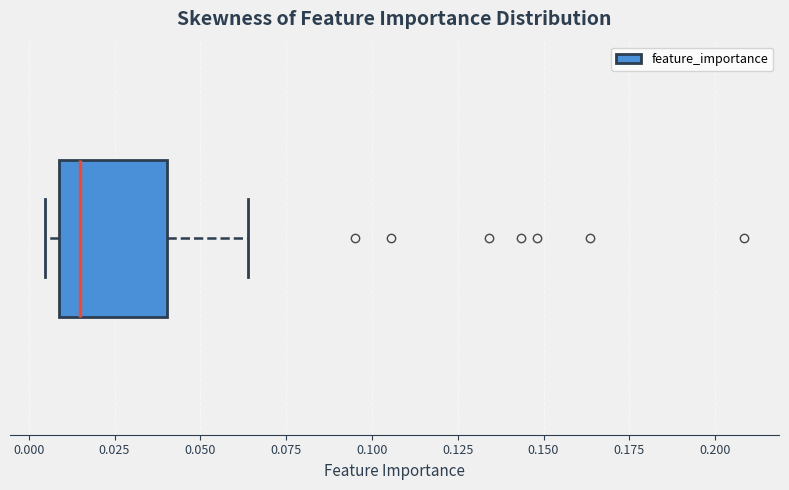

Read this box plot against the x-axis: the position of the median line, the range covered by the box, and the ends of both whiskers. The values are not printed on the chart, so give them approximately, as read against the axis.

median 0.015, box 0.010 to 0.040, whiskers 0.005 to 0.065